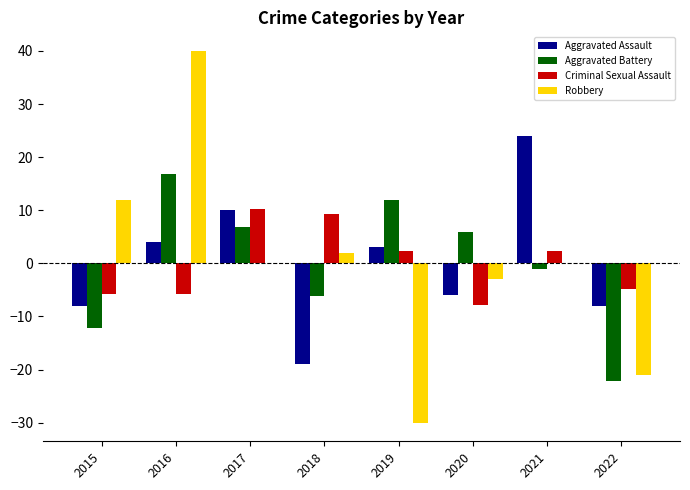

What is the maximum value shown in the chart?

40.0